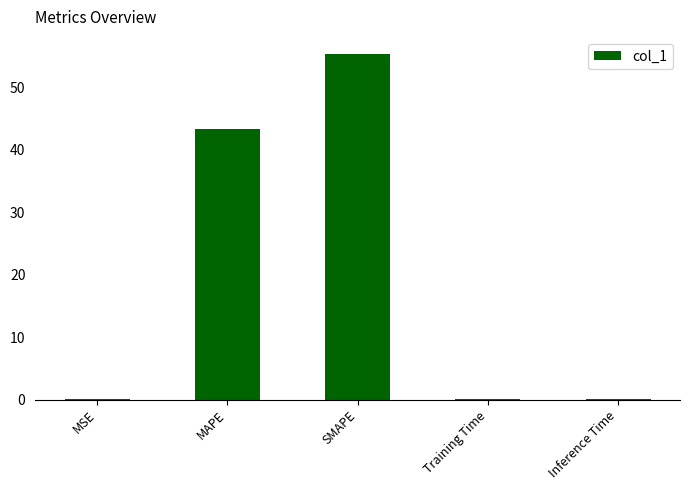

What is the sum of all values?

98.8